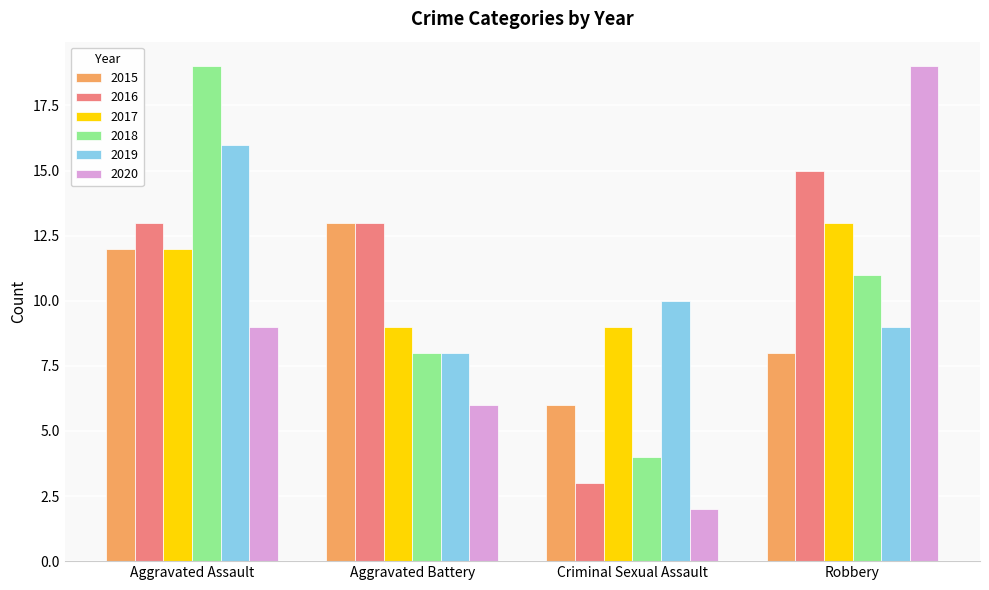

What is the total value across all series at Criminal Sexual Assault?

34